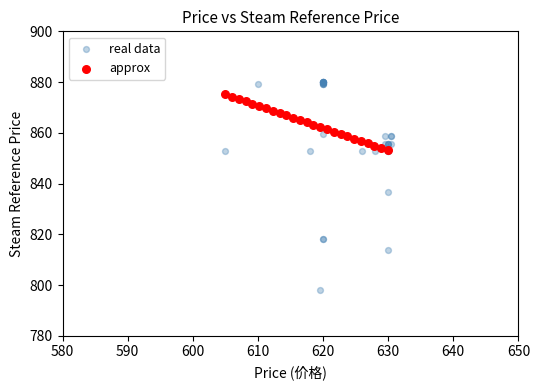

Which series has the largest Y range (max minus min)?

real data